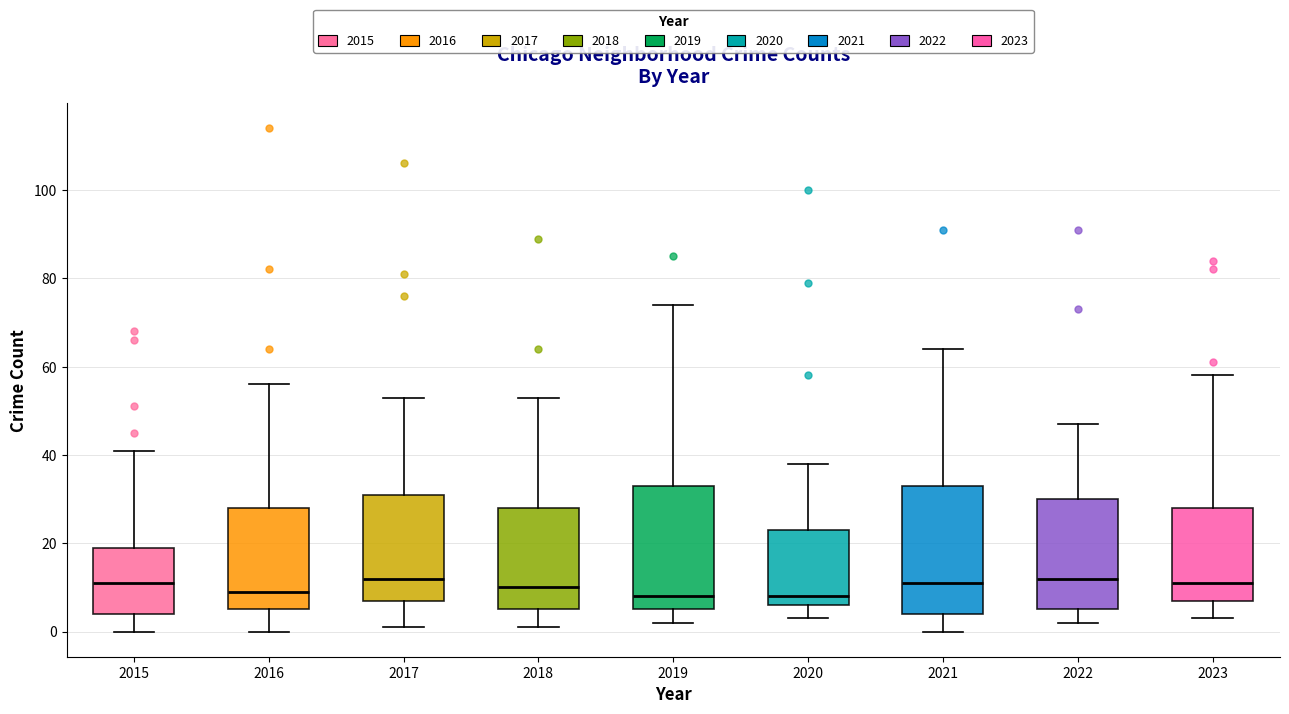

Reading left to right, read every box against the y-axis: the position of its median line, the range the box covers, and the ends of its whiskers. The values are not printed on the chart, so give them approximately, as read against the axis.

2015: median 12, box 4 to 20, whiskers 0 to 42
2016: median 10, box 6 to 28, whiskers 0 to 56
2017: median 12, box 8 to 32, whiskers 2 to 54
2018: median 10, box 6 to 28, whiskers 2 to 54
2019: median 8, box 6 to 34, whiskers 2 to 74
2020: median 8, box 6 to 24, whiskers 4 to 38
2021: median 12, box 4 to 34, whiskers 0 to 64
2022: median 12, box 6 to 30, whiskers 2 to 48
2023: median 12, box 8 to 28, whiskers 4 to 58